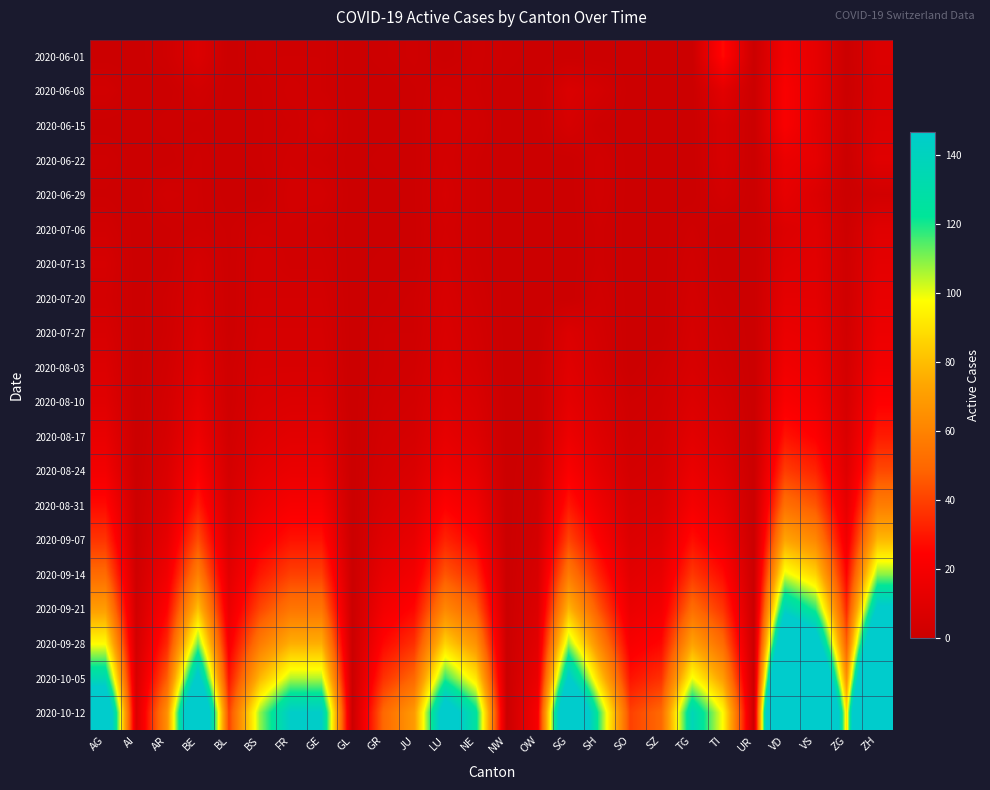

Count the number of categories in the chart.

26